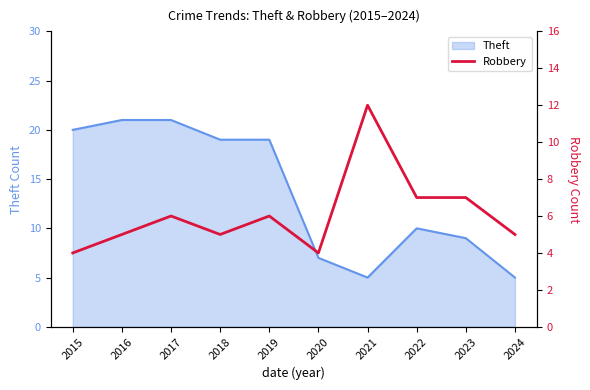

Is it true that Theft equals 19 at 2019?

True